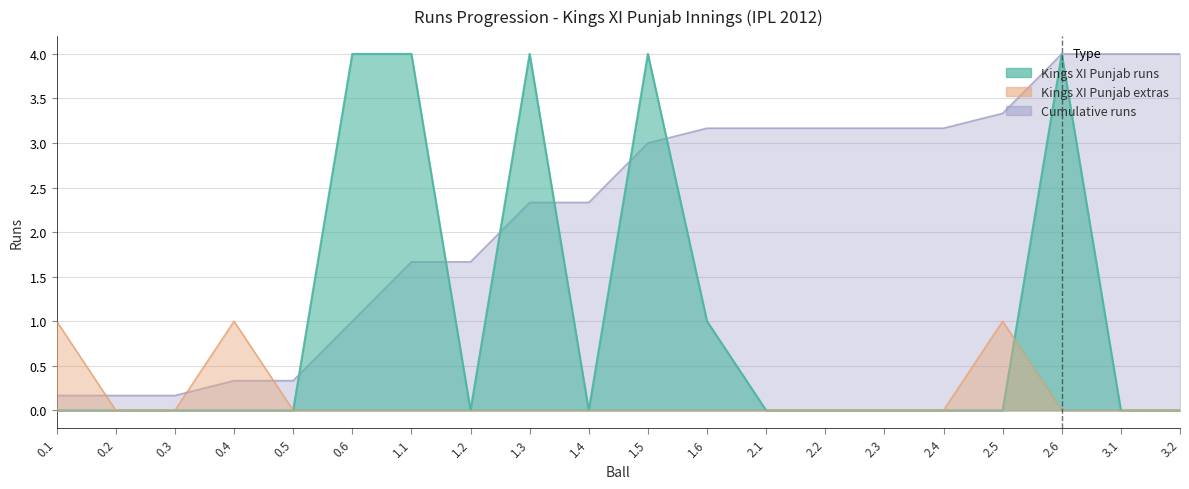

True or false: Kings XI Punjab runs has a value of 4.0 at 2.6.

True